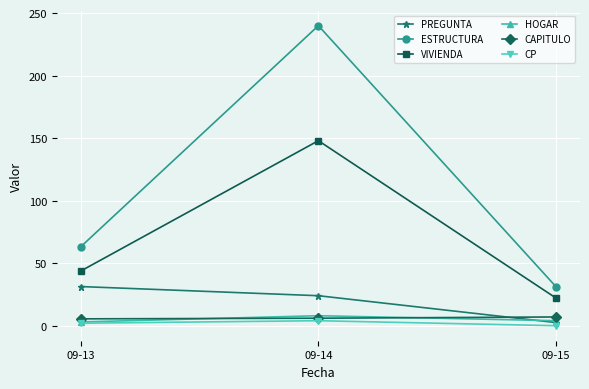

What is the difference between the highest and lowest values at 09-14?

236.0